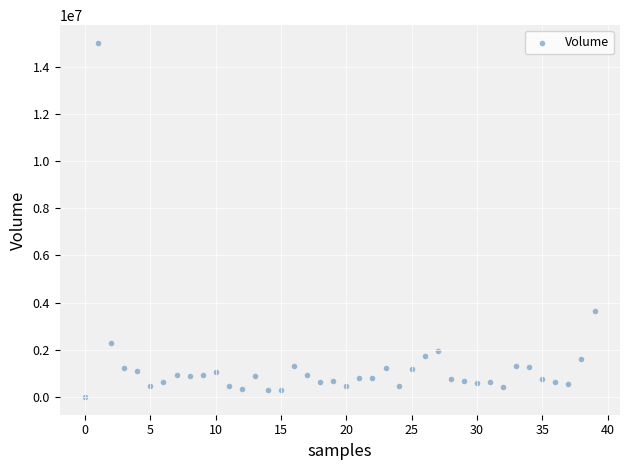

What is the range of Y values (max minus min)?

15009100